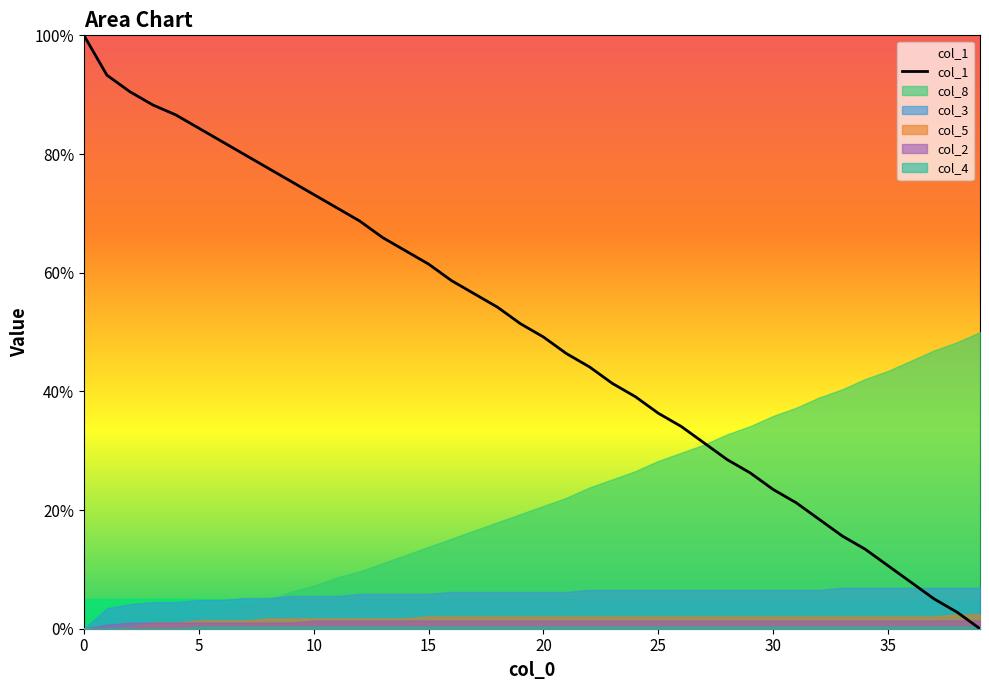

How many positive values are there?

39